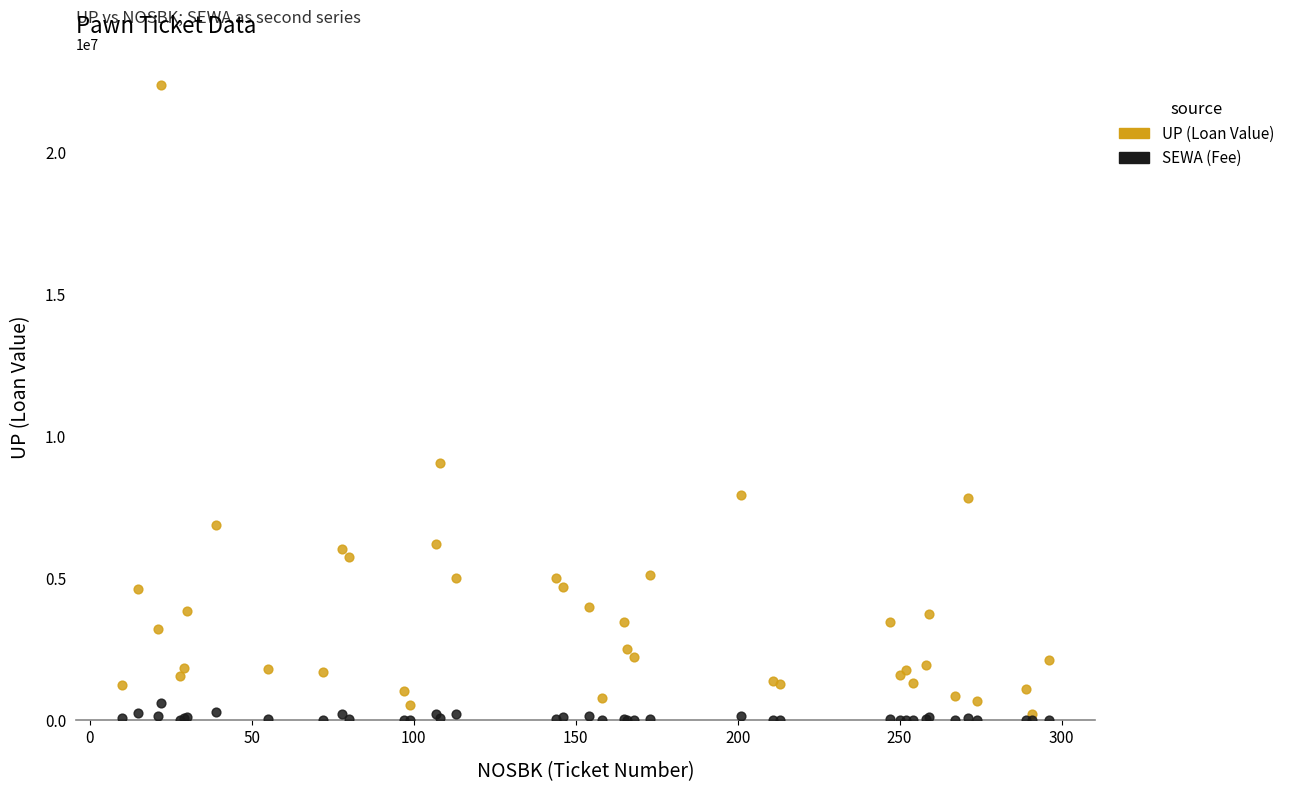

Across all series, what Y value is closest to 11191500?

9065000